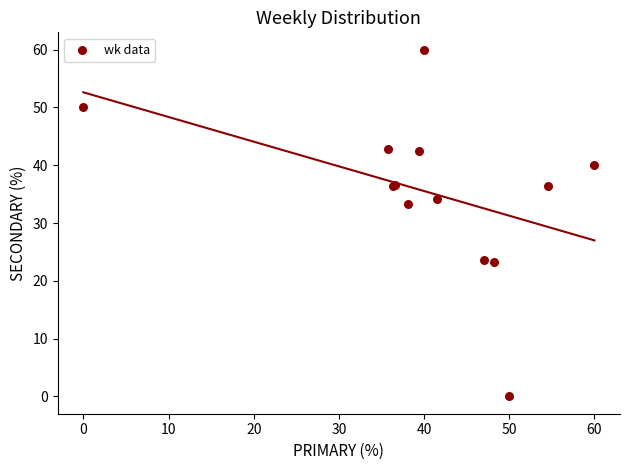

What Y value in the scatter plot is closest to 30?

33.3